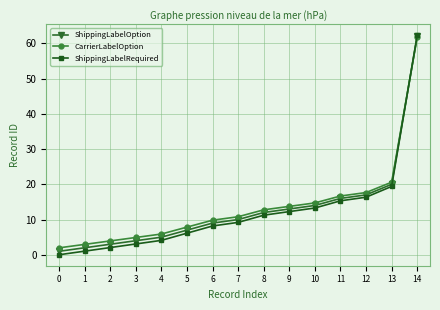

Which series has the widest spread of values?

ShippingLabelRequired